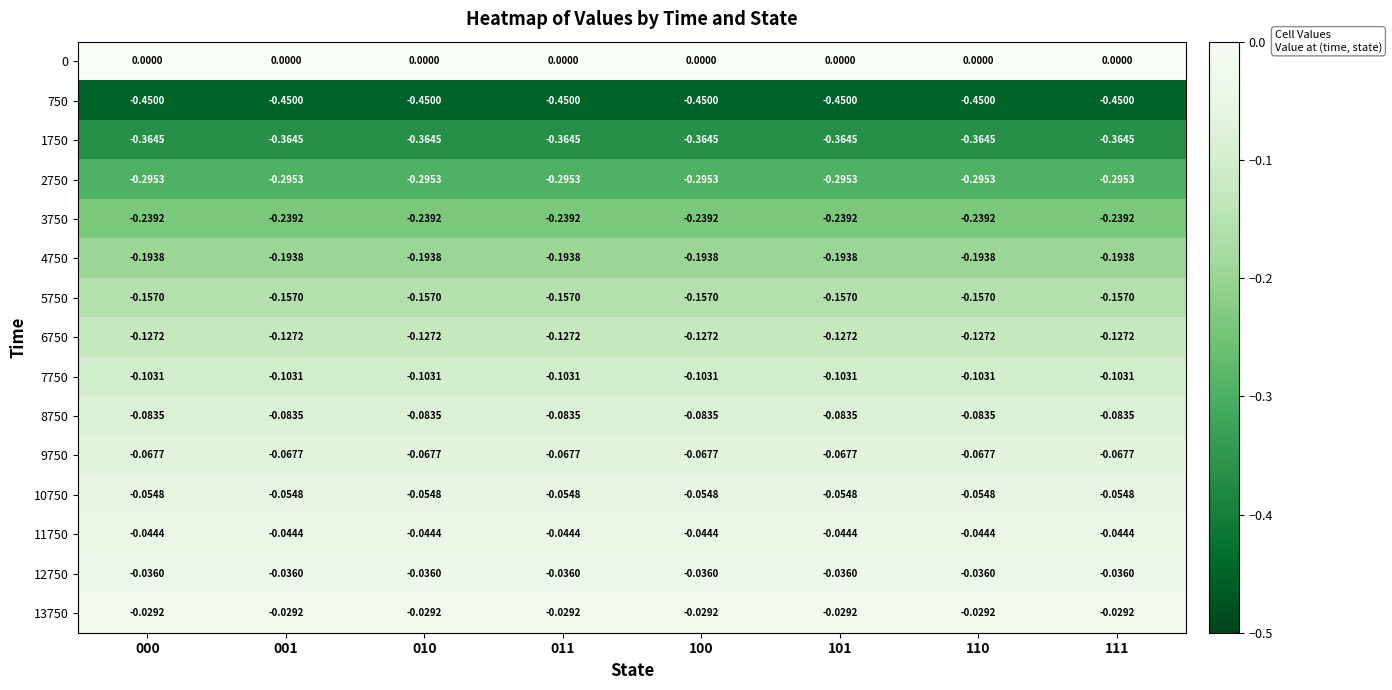

Is the value of 8750 at 110 greater than the value of 7750 at 101?

Yes